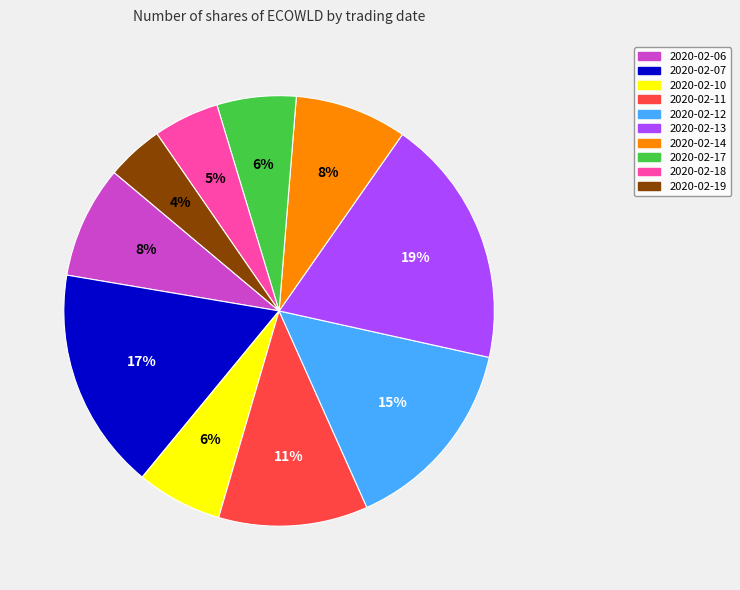

Count the number of slices in the pie.

10